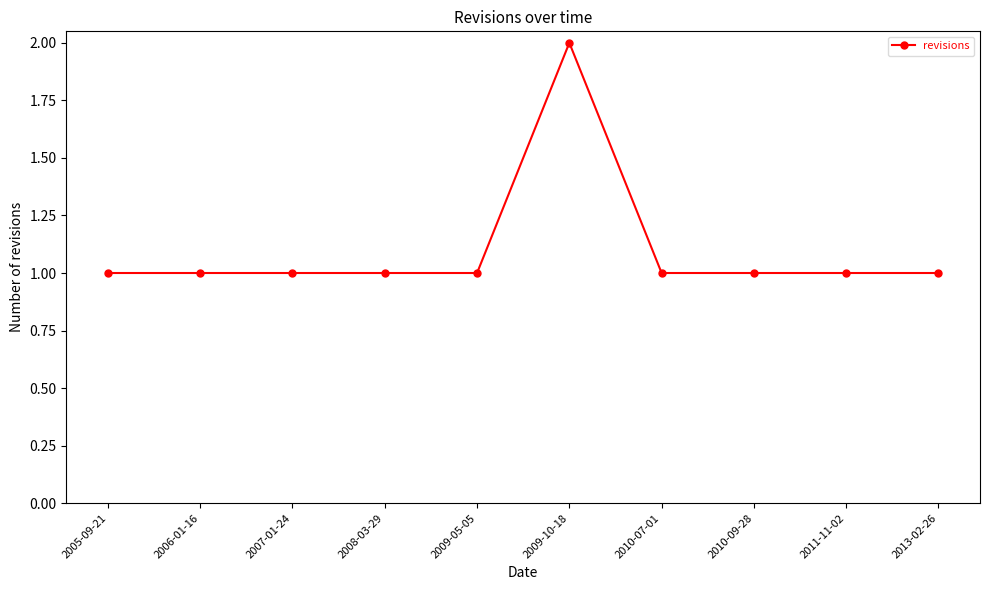

What position from the left is 2010-09-28?

8